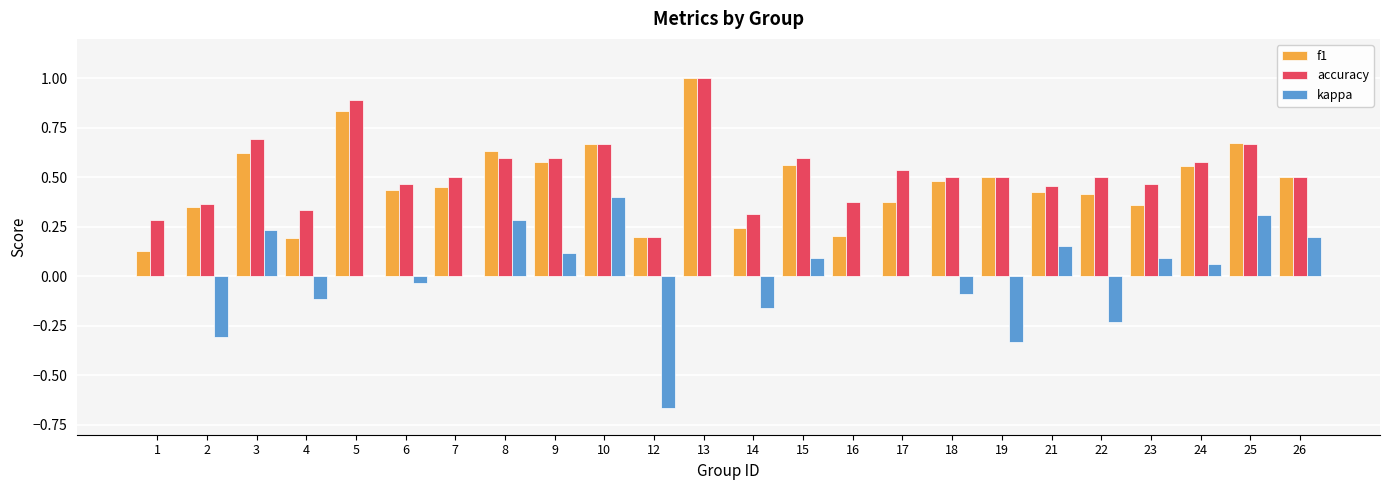

Which series changed the most between 12 and 17?

kappa